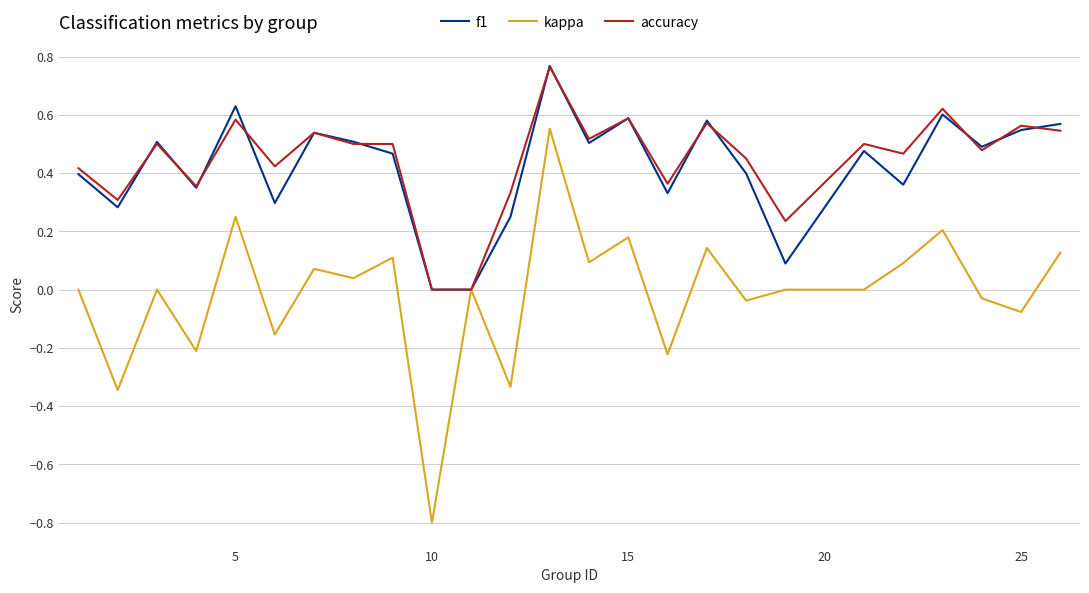

What is the lowest value of the kappa series?

-0.8